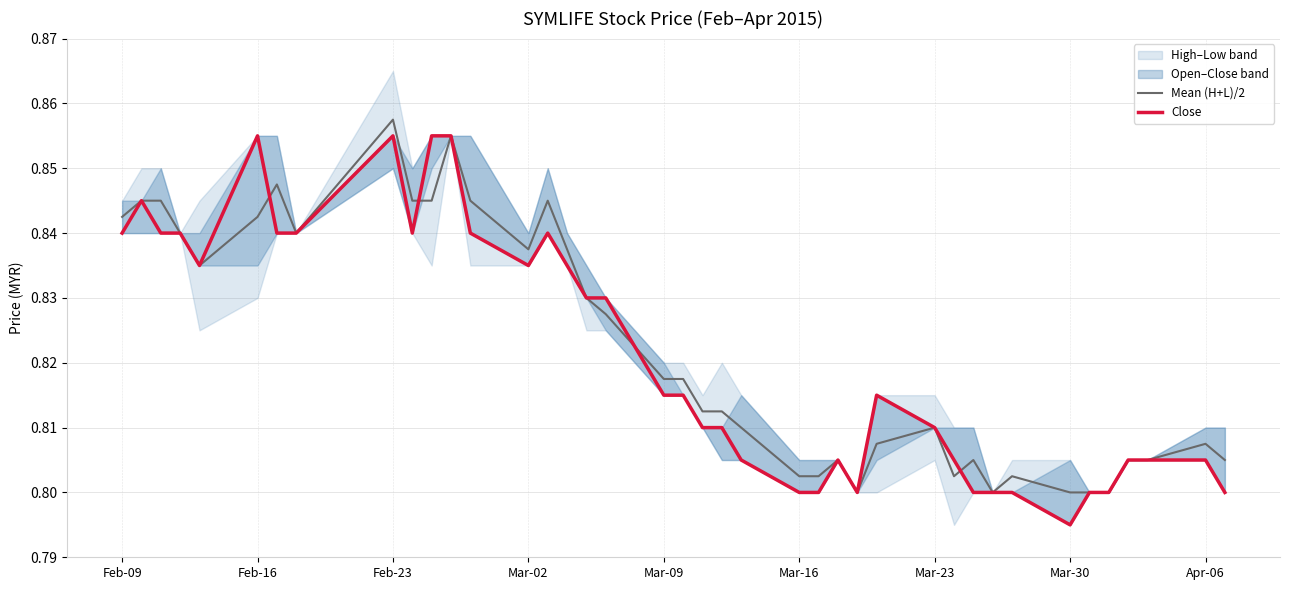

Reading left to right, transcribe all the data shown in this chart.

Mean (H+L)/2: 0.8	0.8	0.8	0.8	0.8	0.8	0.8	0.8	0.9	0.8	0.8	0.9	0.8	0.8	0.8	0.8	0.8	0.8	0.8	0.8	0.8	0.8	0.8	0.8	0.8	0.8	0.8	0.8	0.8	0.8	0.8	0.8	0.8	0.8	0.8	0.8	0.8	0.8	0.8	0.8
Close: 0.8	0.8	0.8	0.8	0.8	0.9	0.8	0.8	0.9	0.8	0.9	0.9	0.8	0.8	0.8	0.8	0.8	0.8	0.8	0.8	0.8	0.8	0.8	0.8	0.8	0.8	0.8	0.8	0.8	0.8	0.8	0.8	0.8	0.8	0.8	0.8	0.8	0.8	0.8	0.8